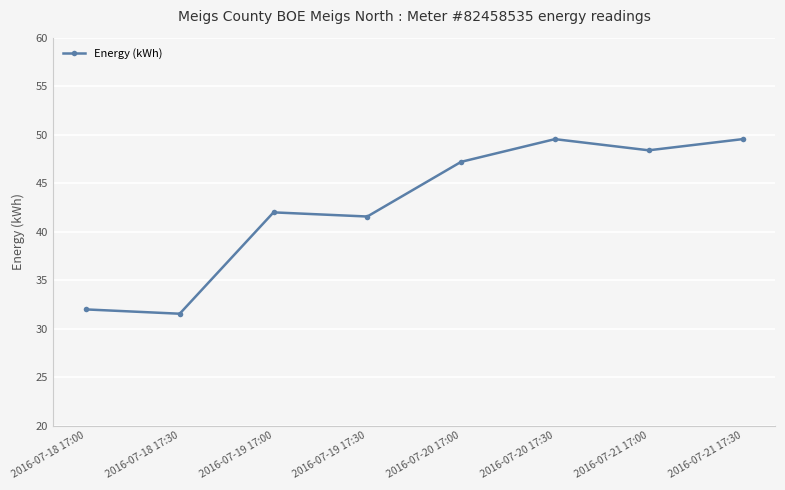

Where does the data first go above 47?

2016-07-20 17:00